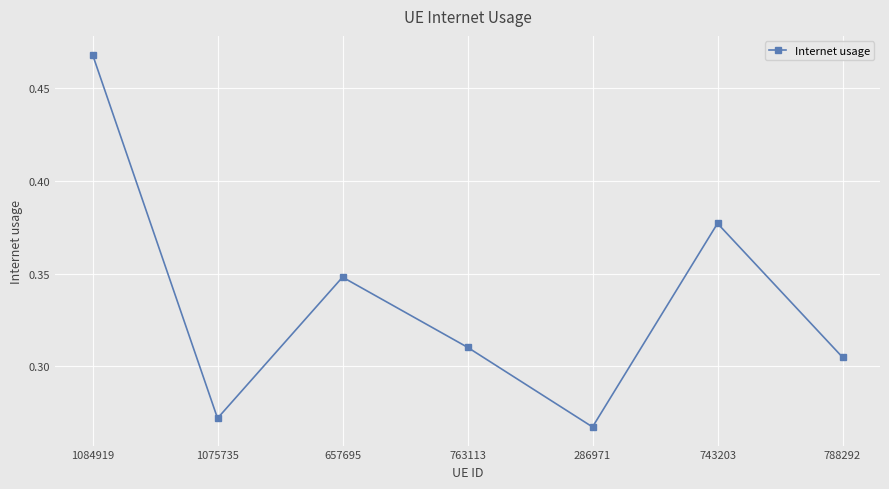

List the labels in order of value, smallest first.

286971, 1075735, 788292, 763113, 657695, 743203, 1084919